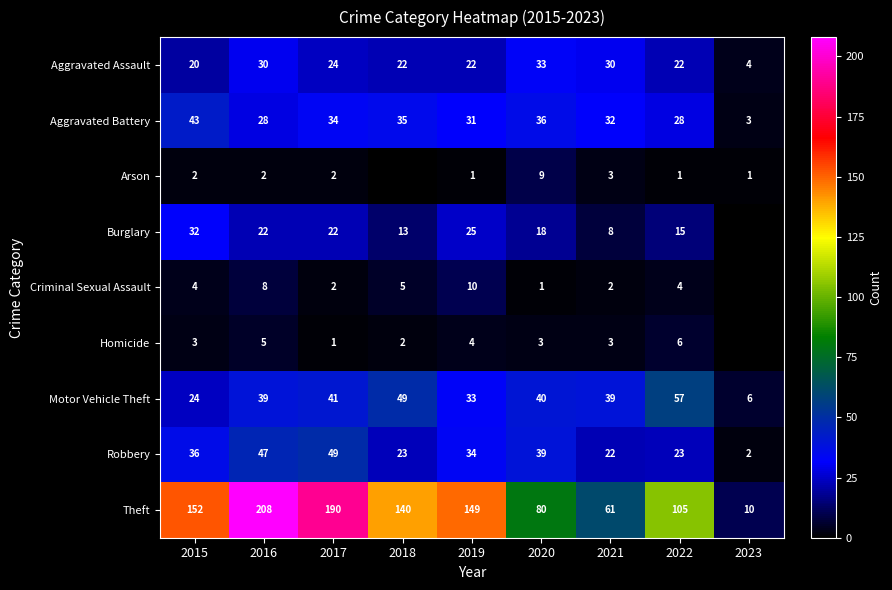

The Robbery series shows 25 at 2015. True or false?

False